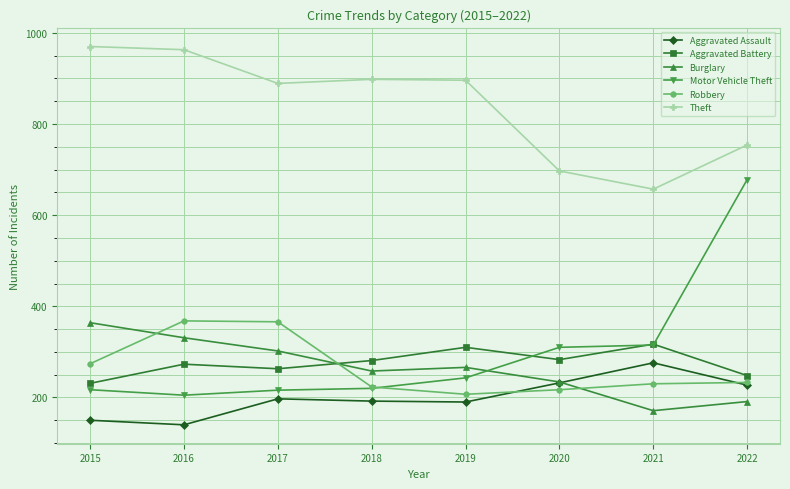

How many series are shown in this chart?

6